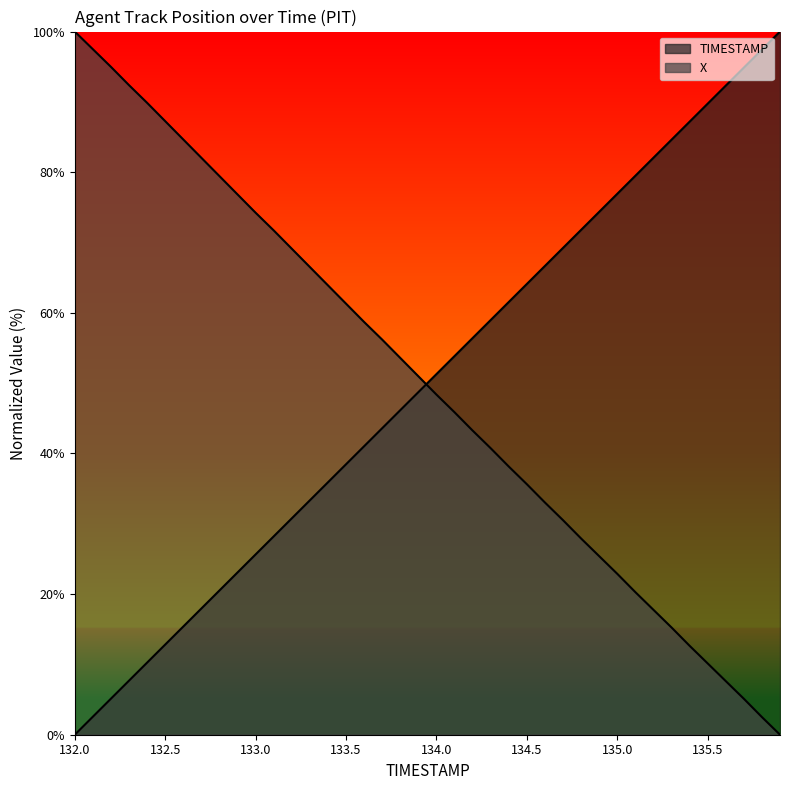

What is the spread (max minus min) of values at 132.2?

89.8